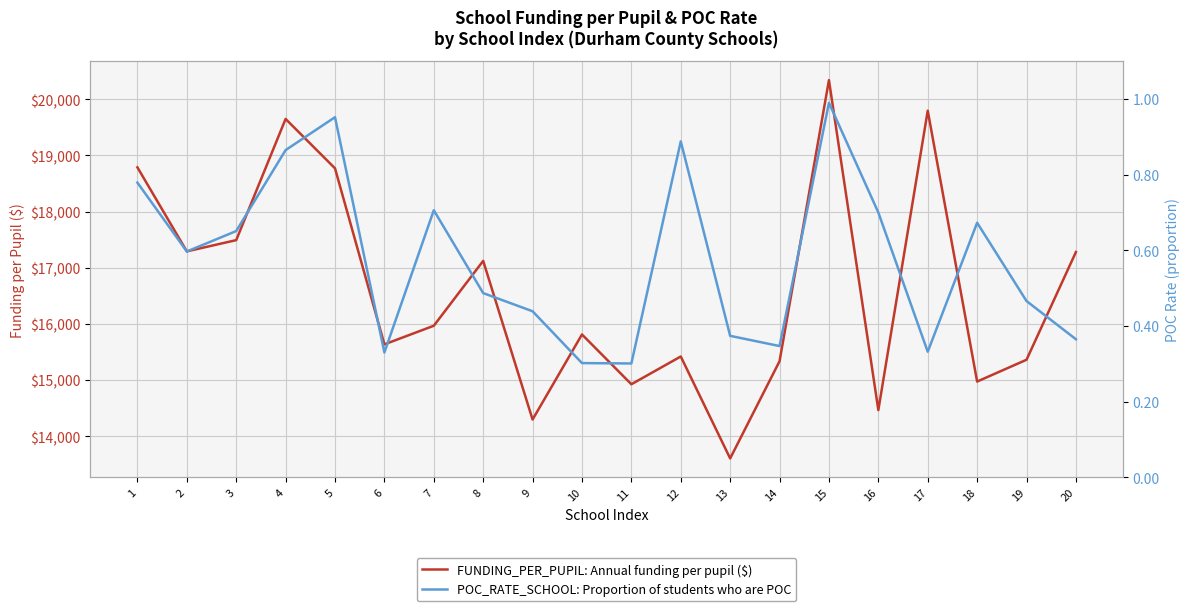

What are all the series names shown in the legend?

FUNDING_PER_PUPIL: Annual funding per pupil ($), POC_RATE_SCHOOL: Proportion of students who are POC